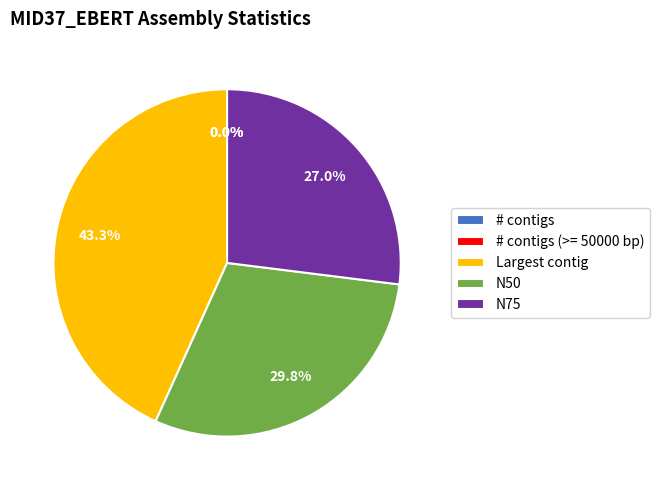

Approximately how many times larger is the value at N75 compared to Largest contig?

0.6